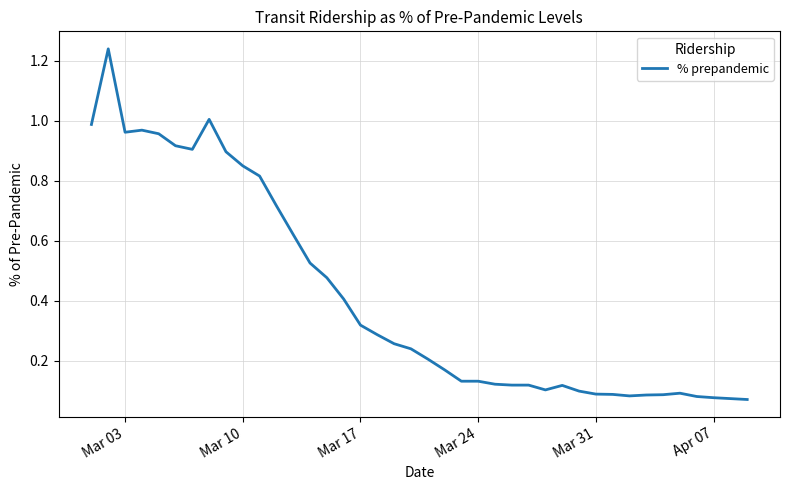

What is the average value?

0.4